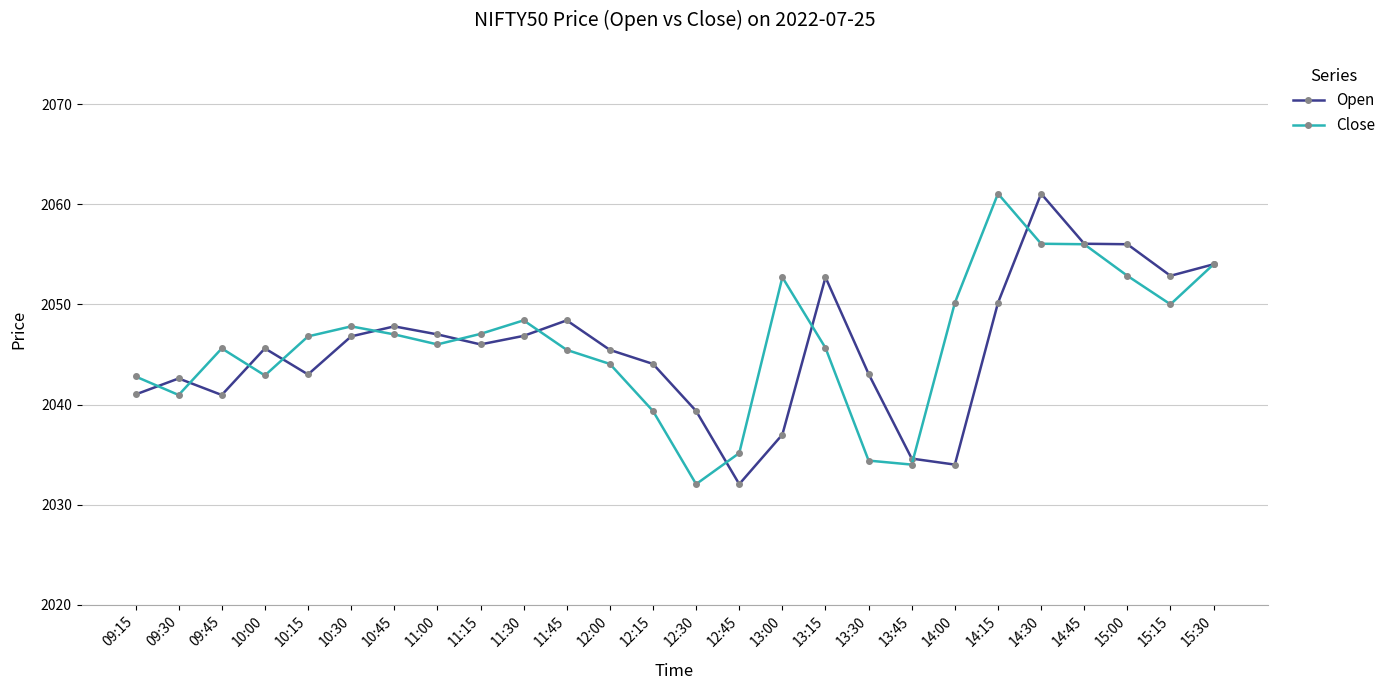

Which category has the highest value in the Close series?

14:15